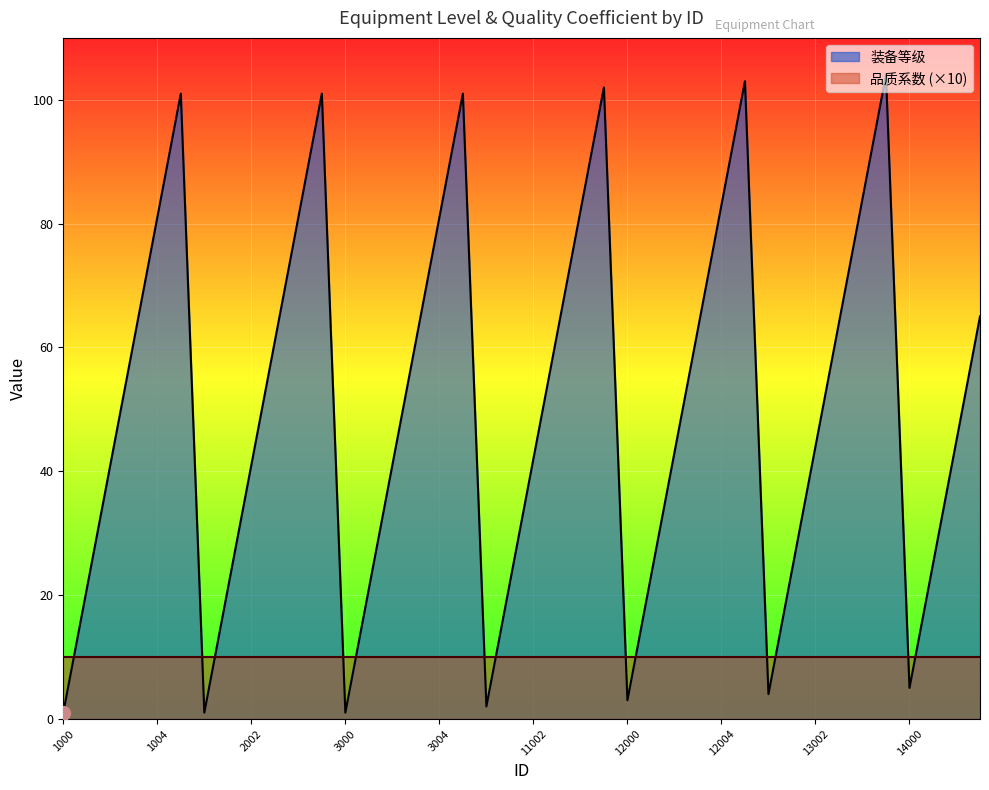

How many data points are above 45?

19